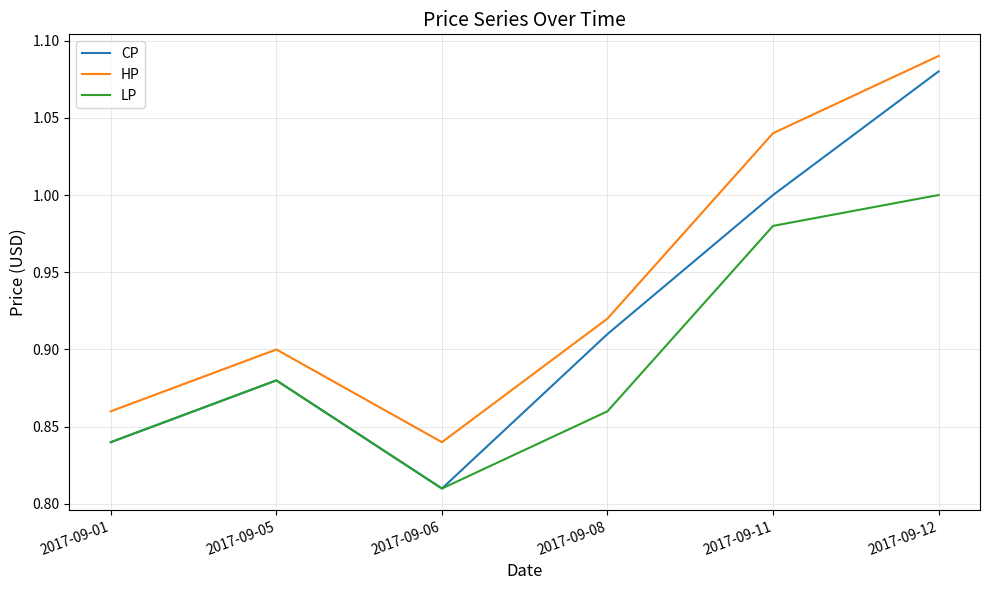

What is the difference between the LP values at 2017-09-11 and 2017-09-05?

0.1